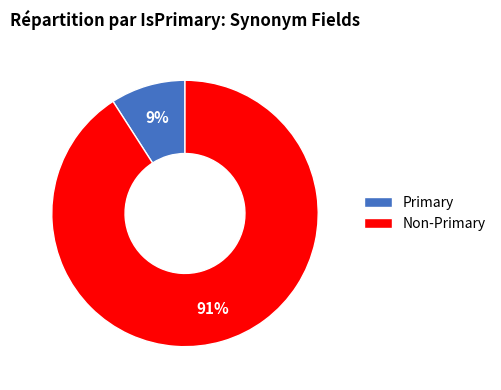

Does any single category account for the majority?

Yes